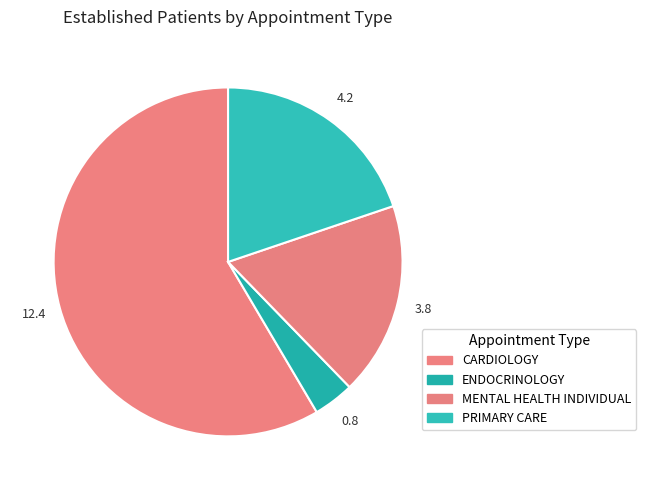

How many slices are in this pie chart?

4